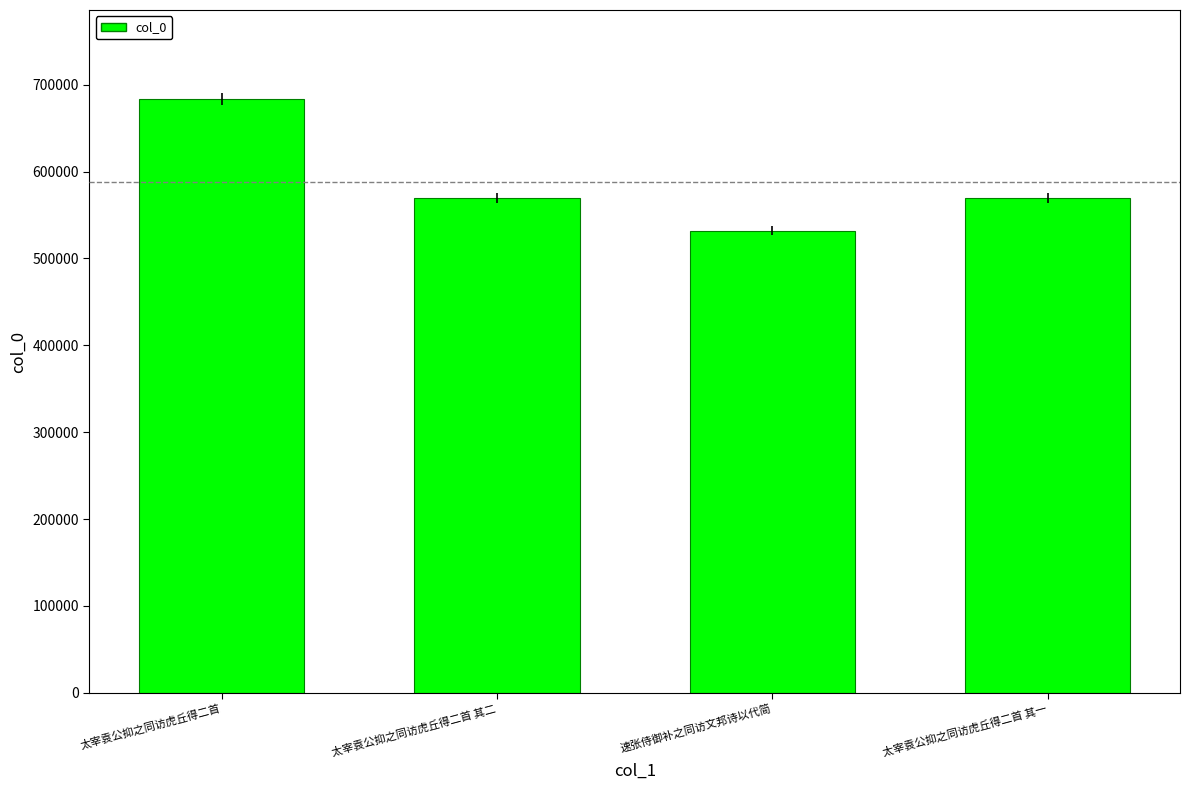

What is the approximate value at 太宰袁公抑之同访虎丘得二首 其一, to the nearest 50?

569450